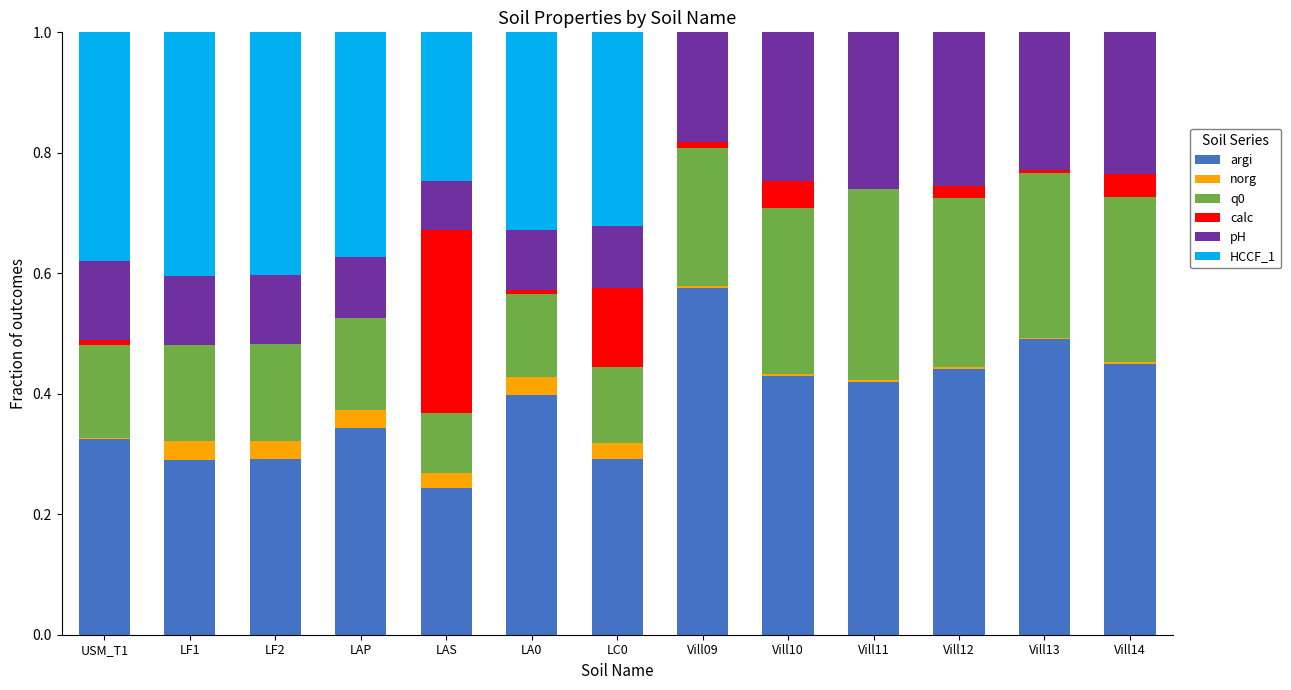

What is the sum of all argi values?

5.0